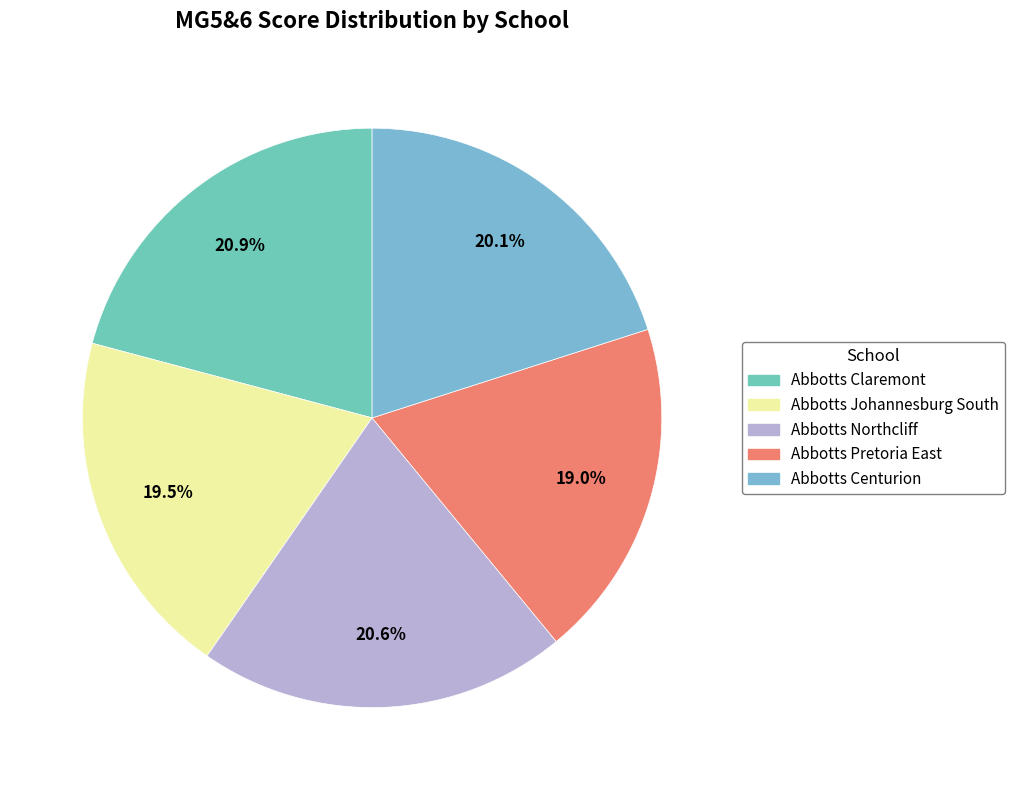

Is Abbotts Northcliff the majority of the pie?

No